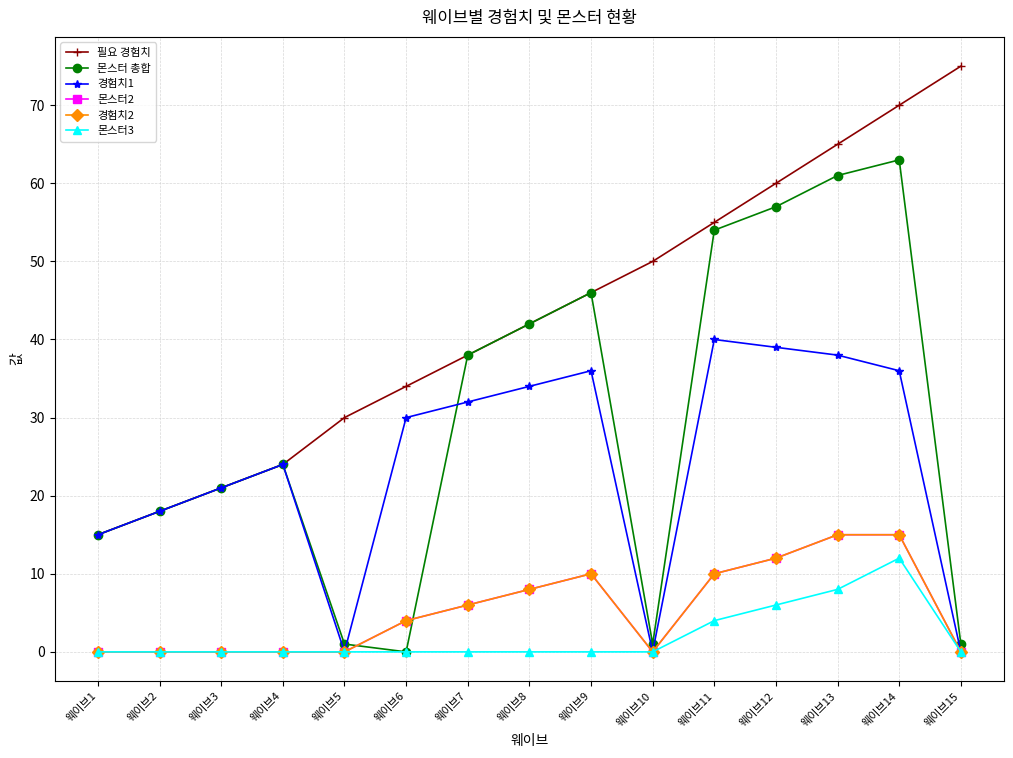

True or false: 몬스터3 and 몬스터 총합 intersect in this chart.

False